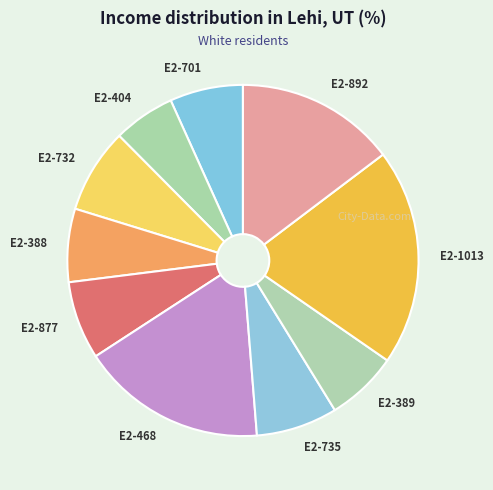

Do E2-1013 and E2-701 together represent more than half of the pie?

No